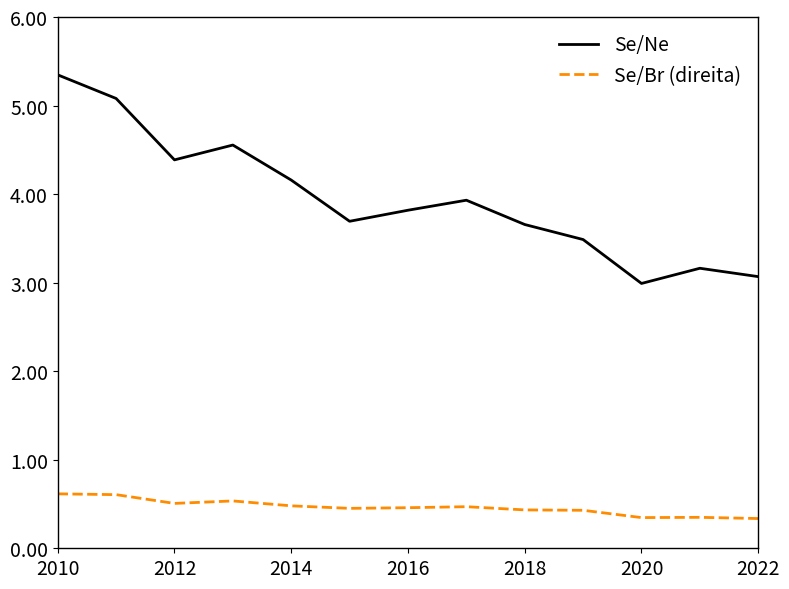

Which series has the largest range (max minus min)?

Se/Ne